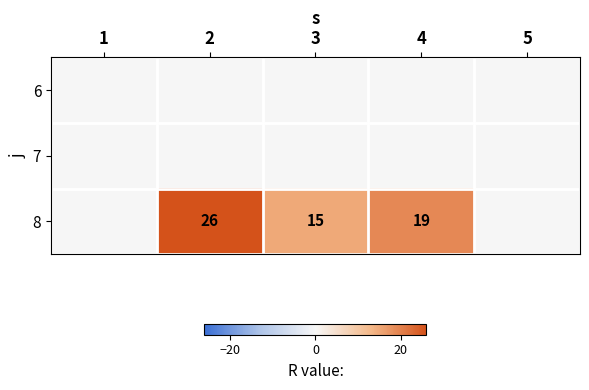

At which label does 8 first exceed 15?

2